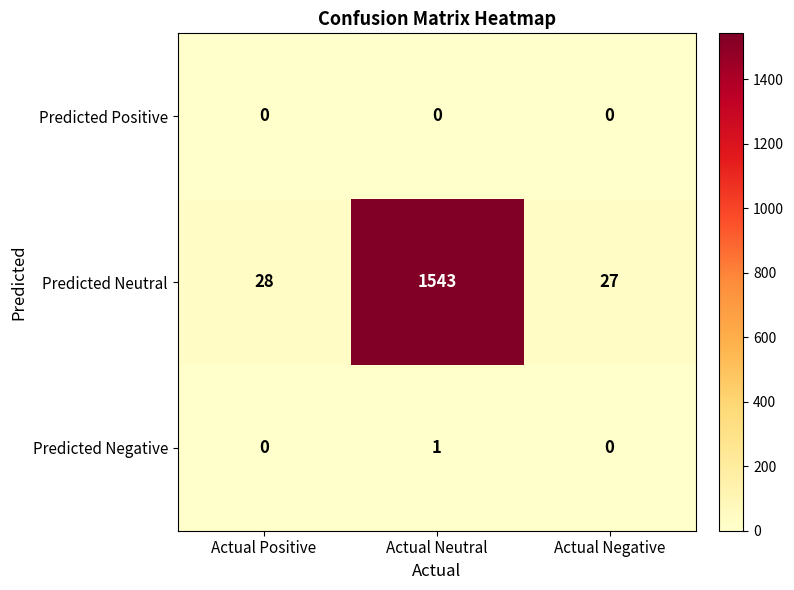

The value of Predicted Positive at Actual Positive is 0. True or false?

True